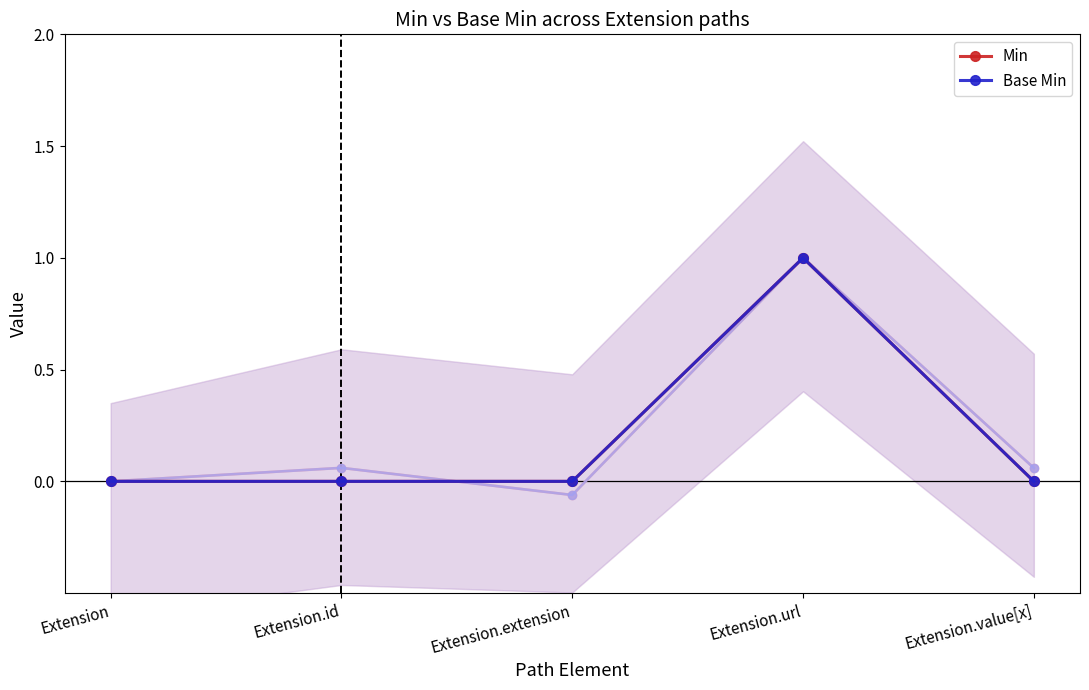

What is the label of the 4th point from the left?

Extension.url